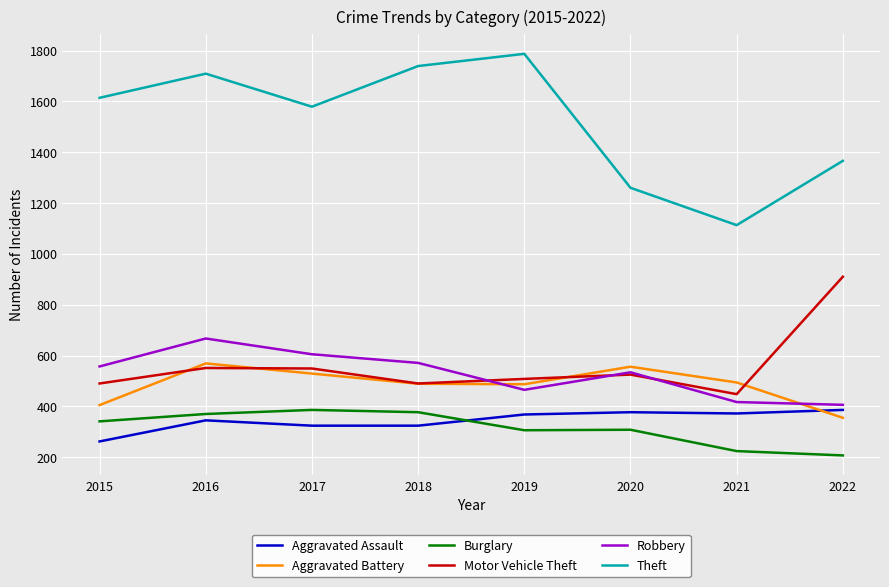

How many lines are shown in the chart?

6